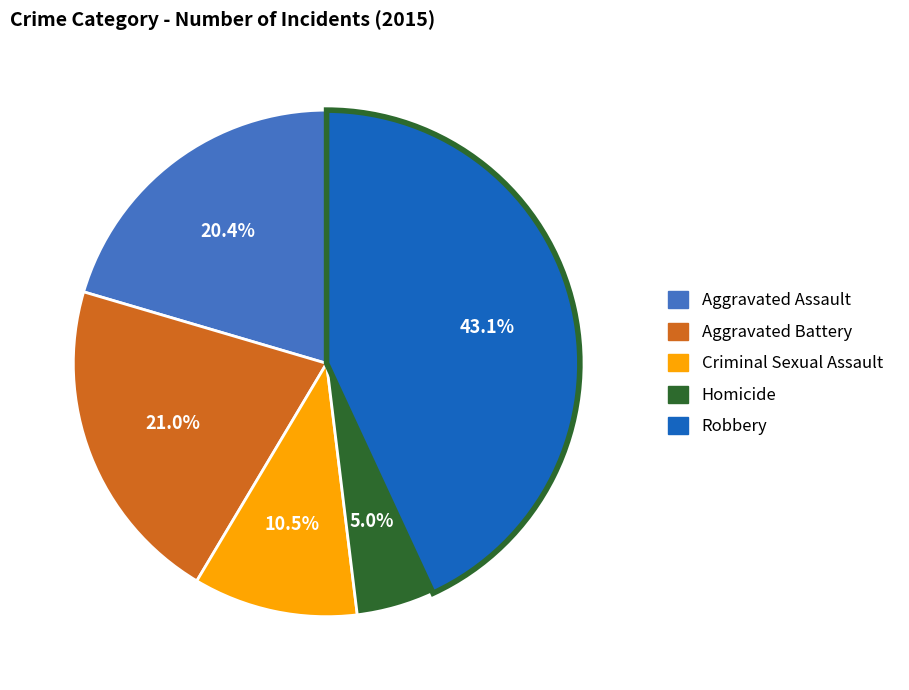

Does any single category account for the majority?

No